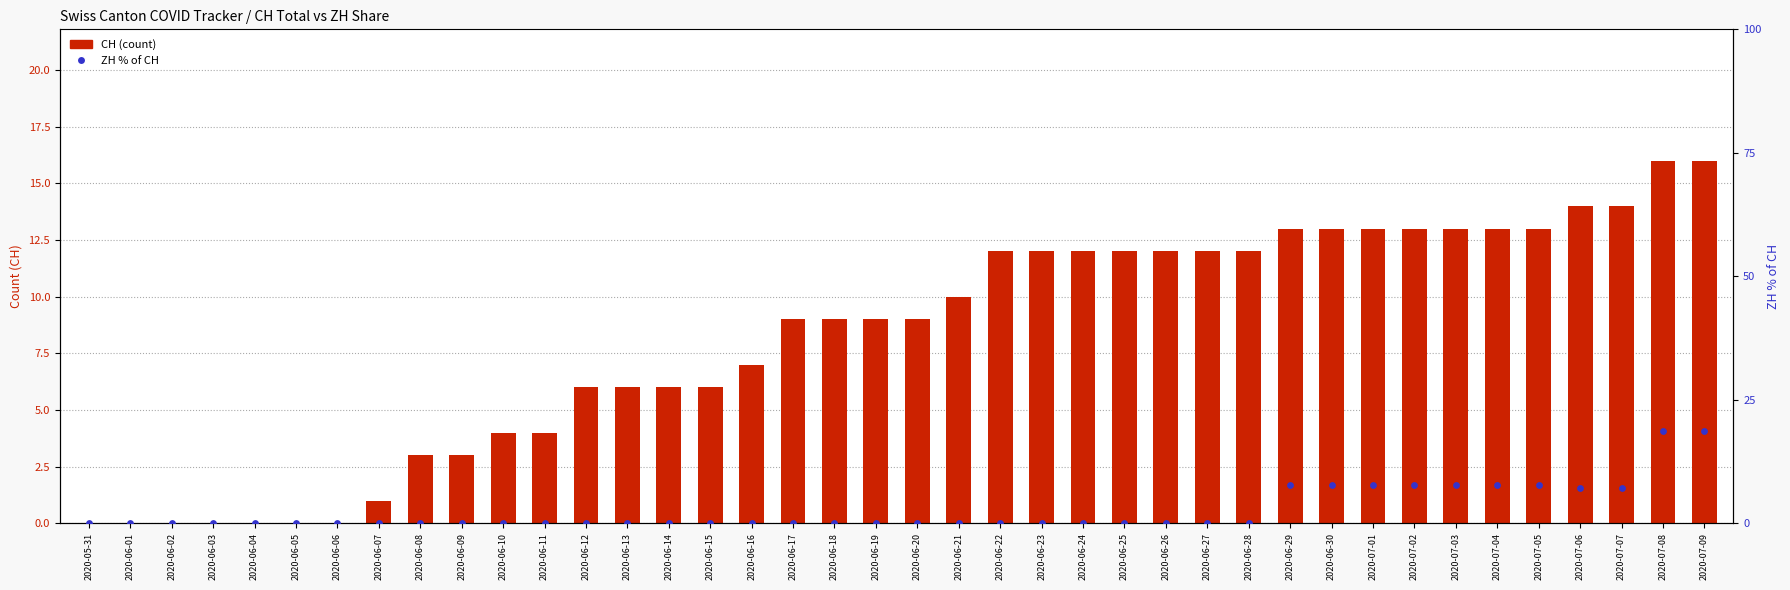

Which series has the widest spread of Y values?

ZH % of CH